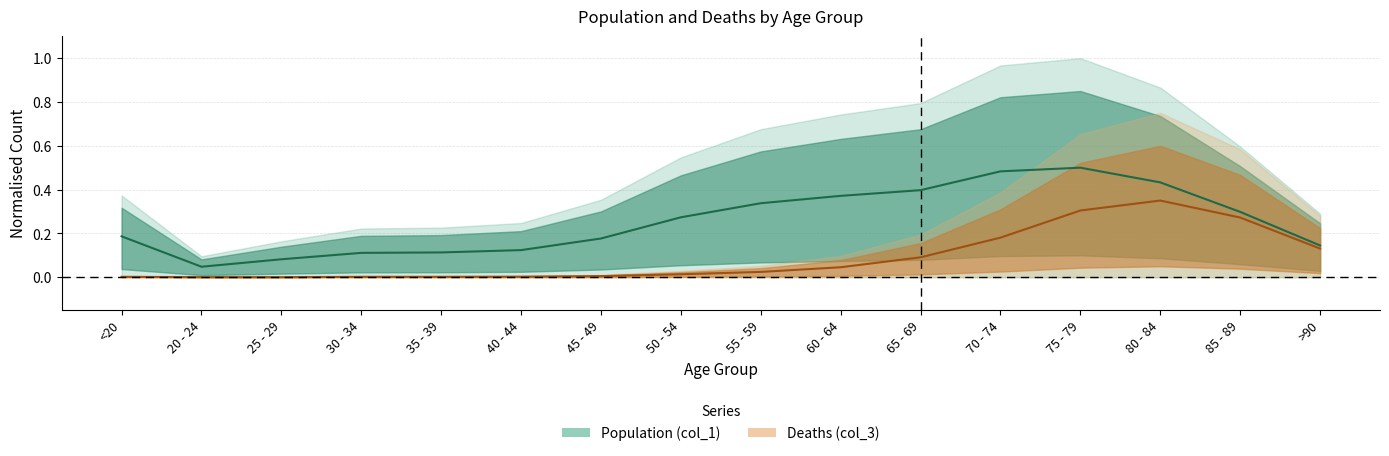

True or false: Population (col_1) and Deaths (col_3) intersect in this chart.

False